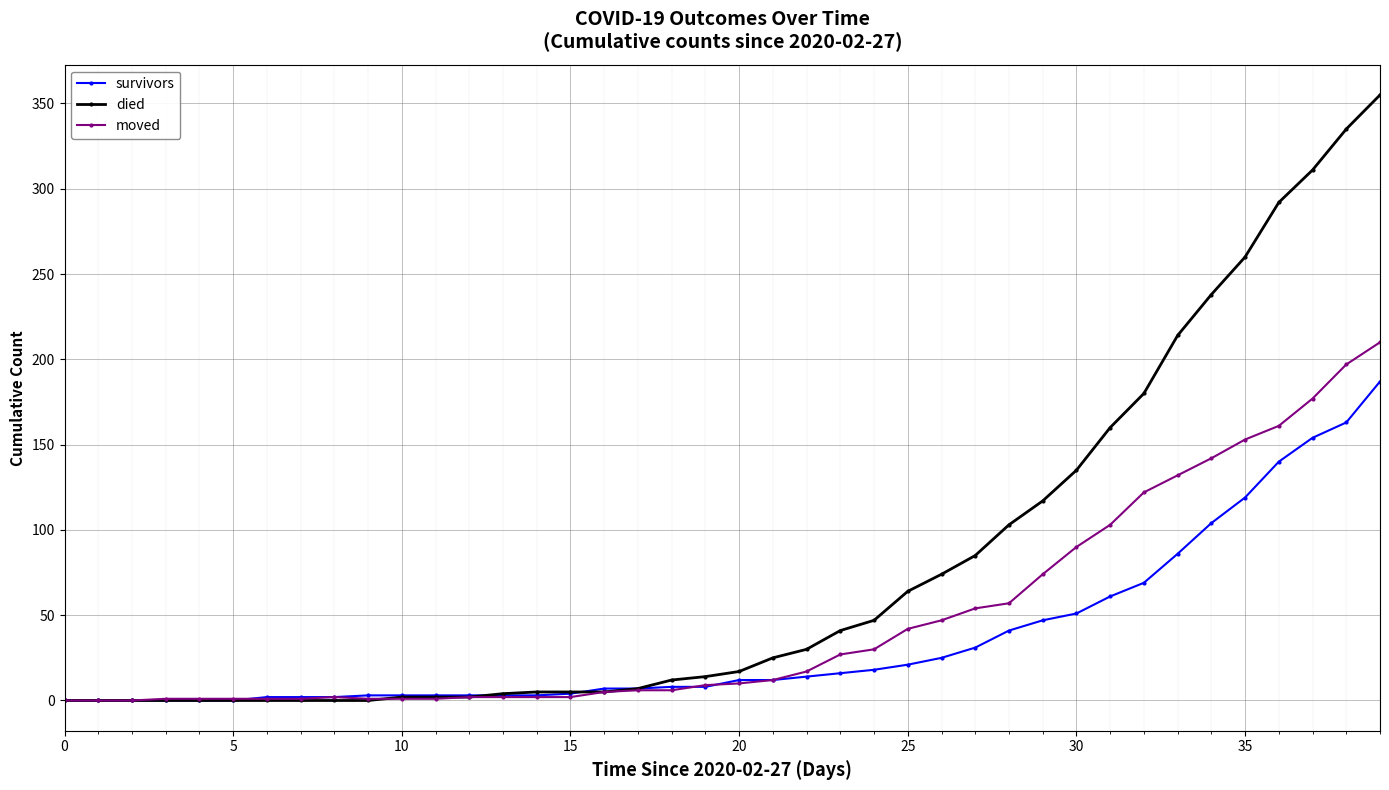

How many values in the died series are below 17?

20